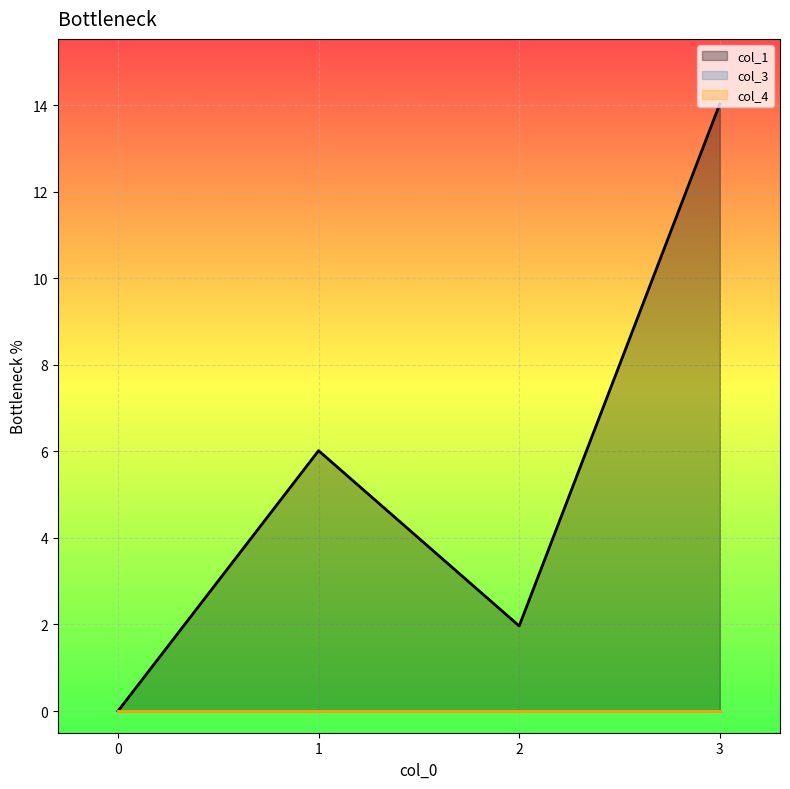

What is the maximum value shown in the chart?

14.0